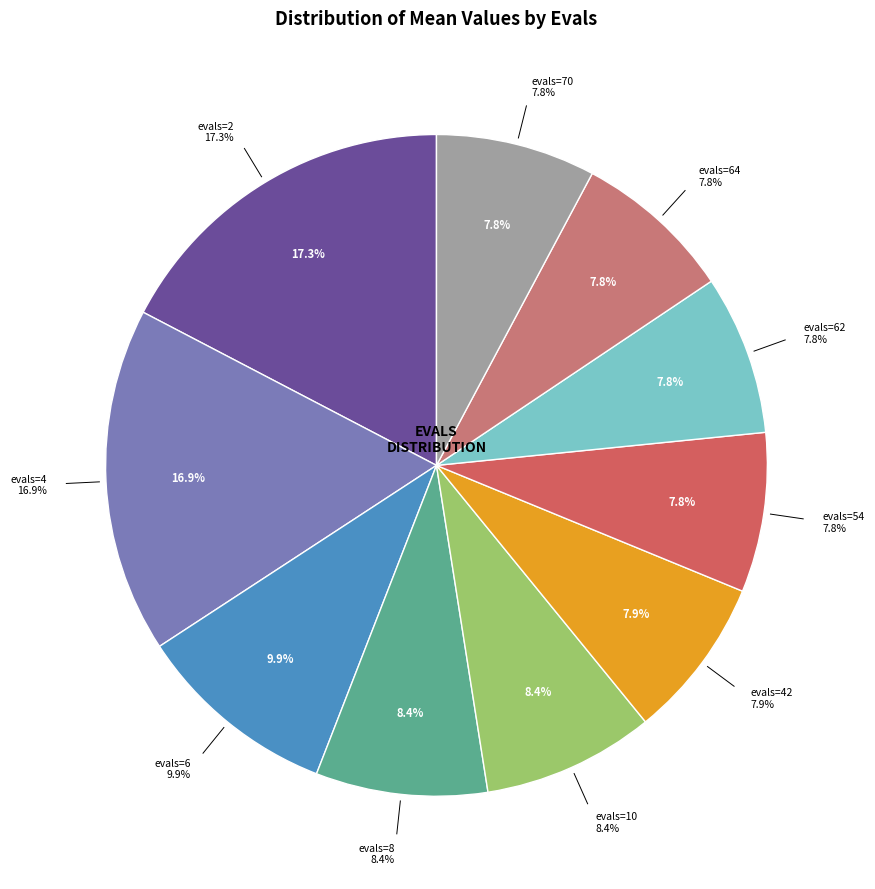

Which slice is the smallest?

evals=54